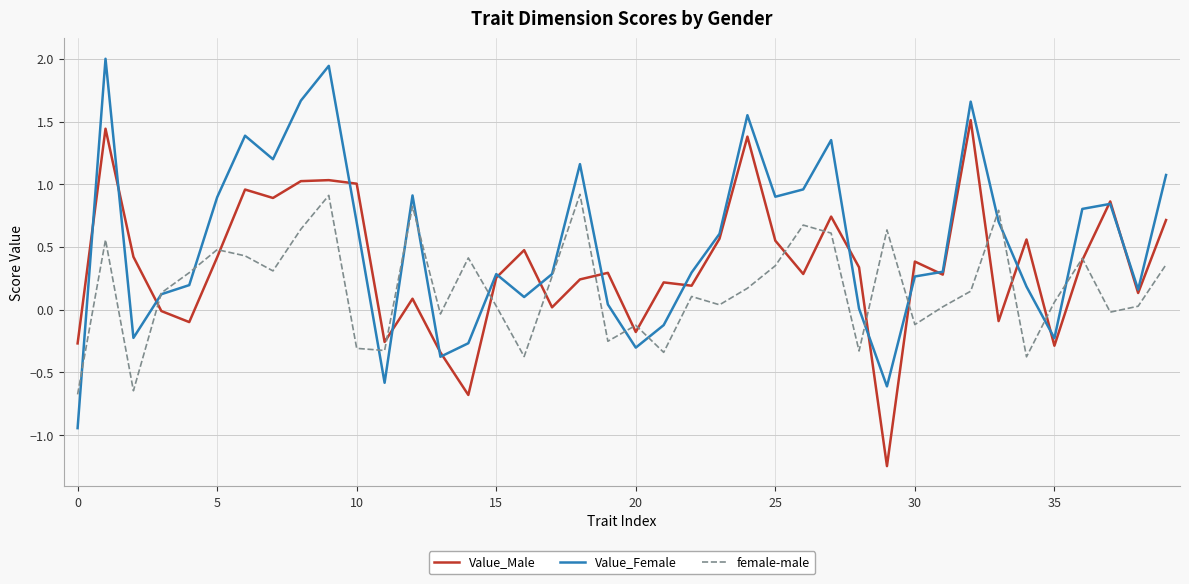

Which series has the widest spread of values?

Value_Female